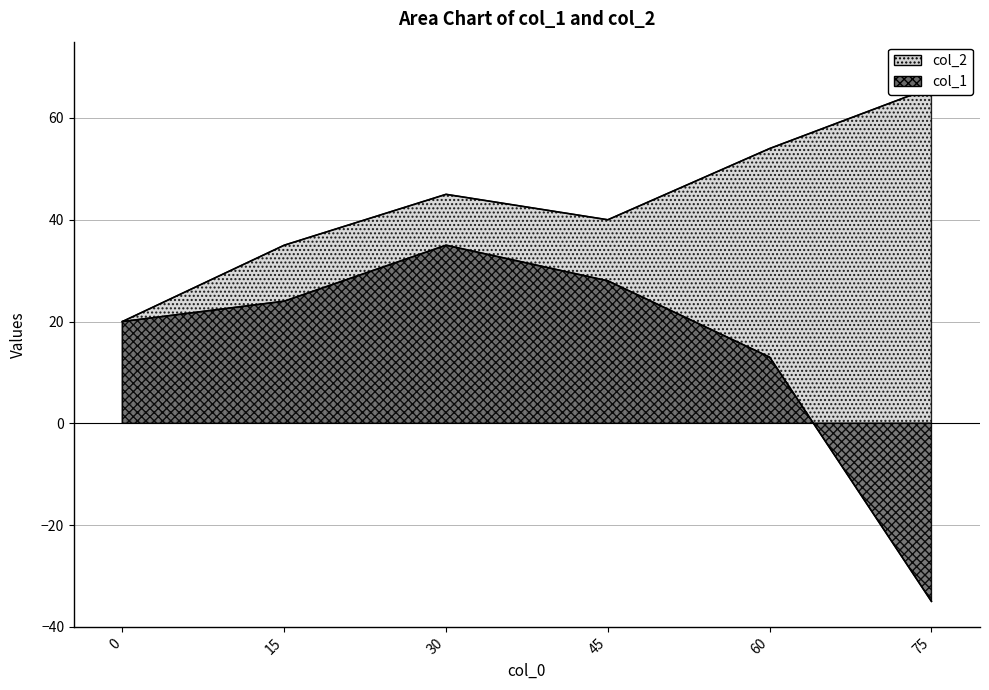

What is the value of the col_2 point at the 6th from the left?

66